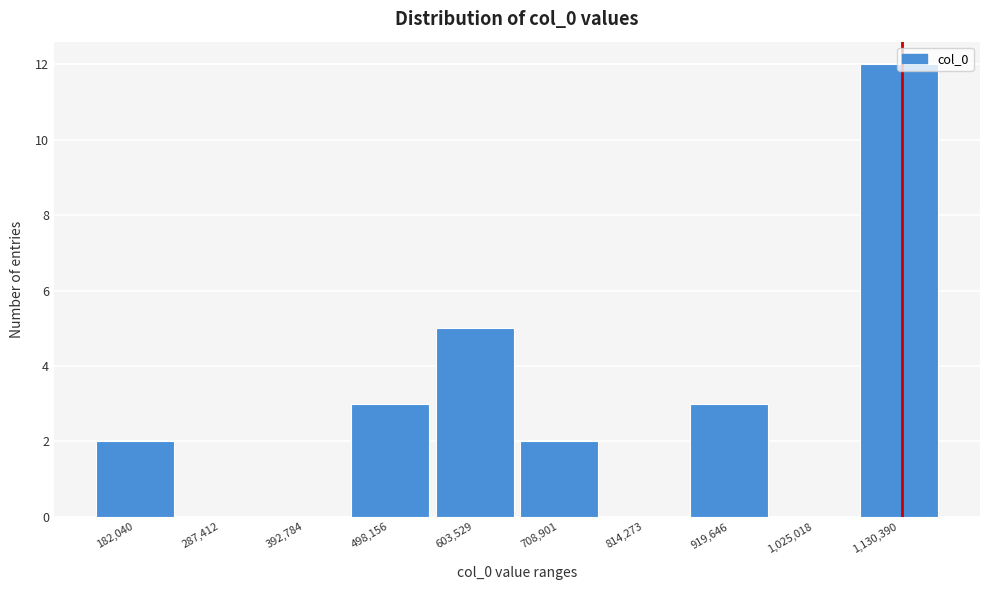

Which has a higher value, 603,529 or 1,025,018?

603,529